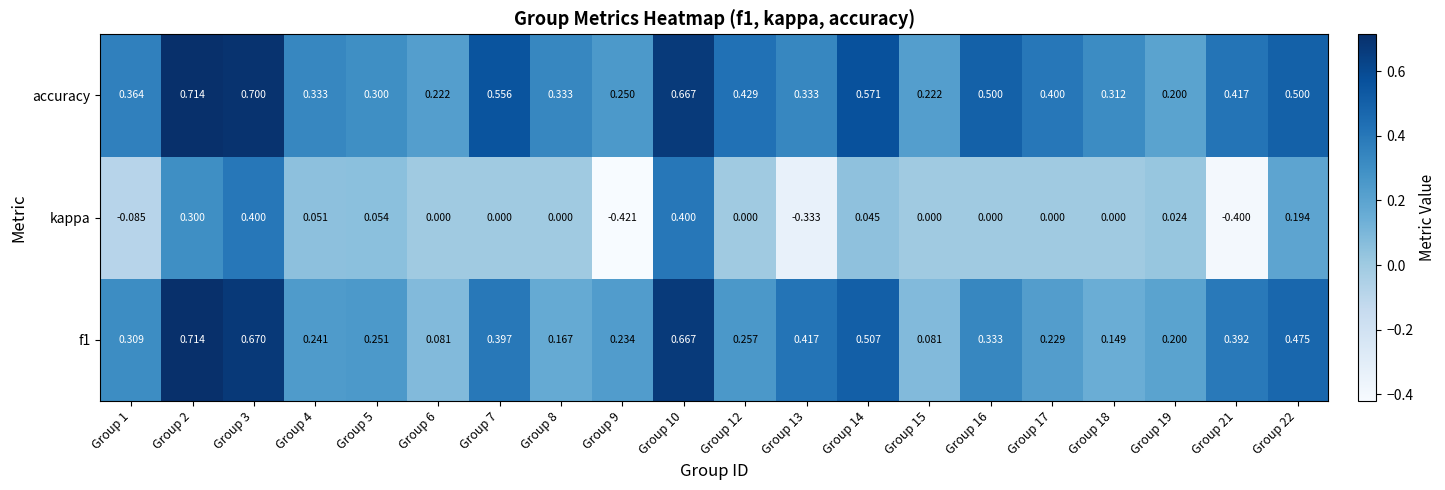

Which series has the widest spread of values?

kappa